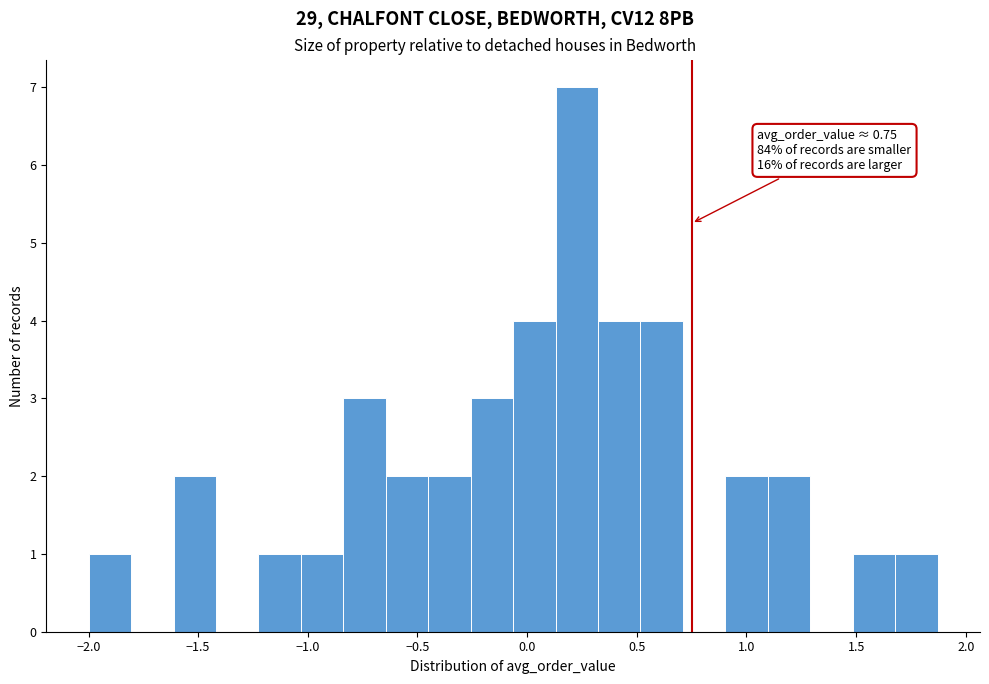

Read against the x-axis, roughly where is the centre of the tallest bar?

0.25